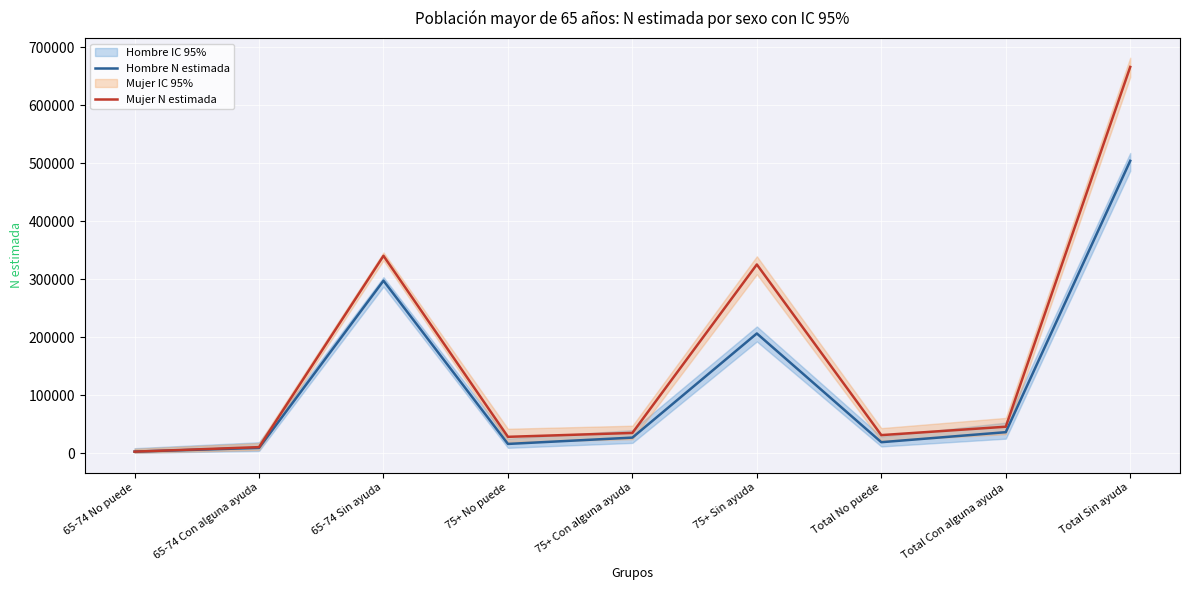

Between which two adjacent categories do Mujer N estimada and Hombre N estimada first intersect?

65-74 No puede and 65-74 Con alguna ayuda